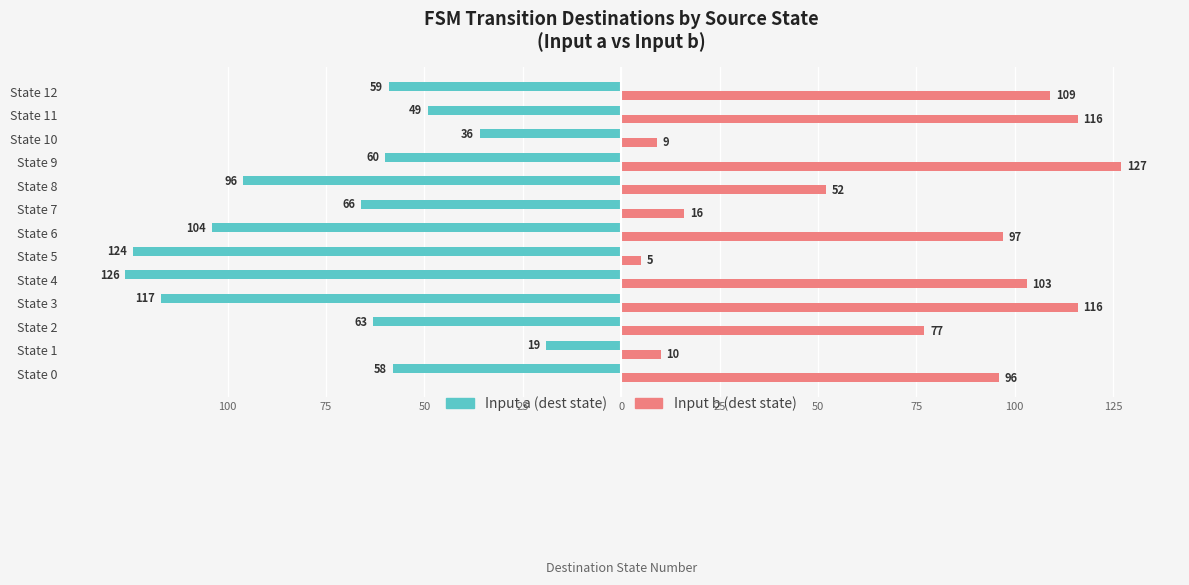

What is the average value of the Input b (dest state) series?

72